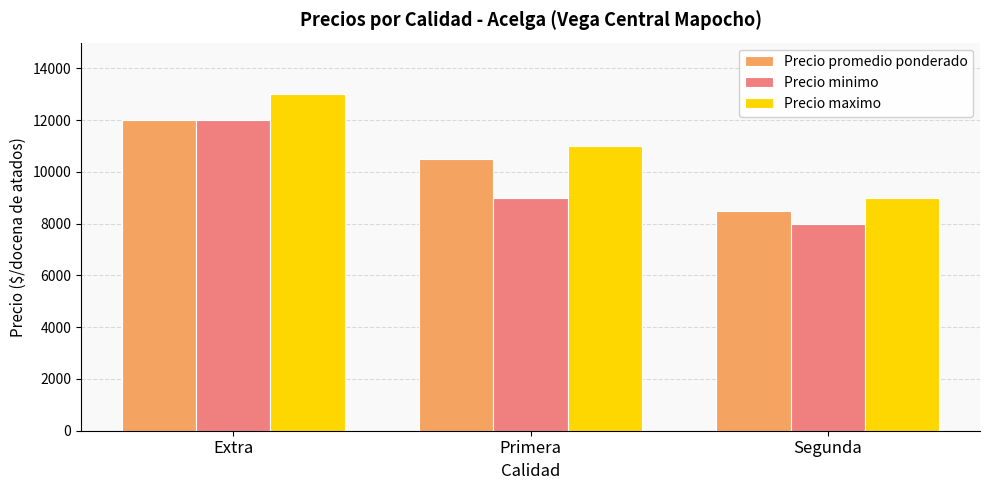

The value of Precio minimo at Extra is 3462. True or false?

False